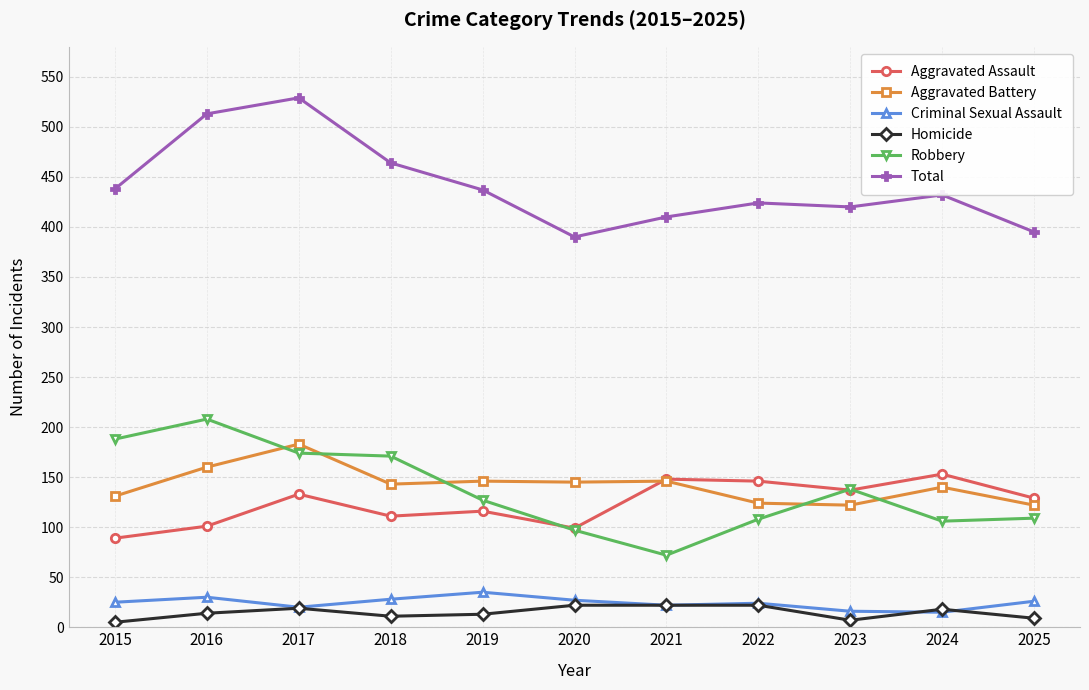

What is the spread (max minus min) of values at 2018?

453